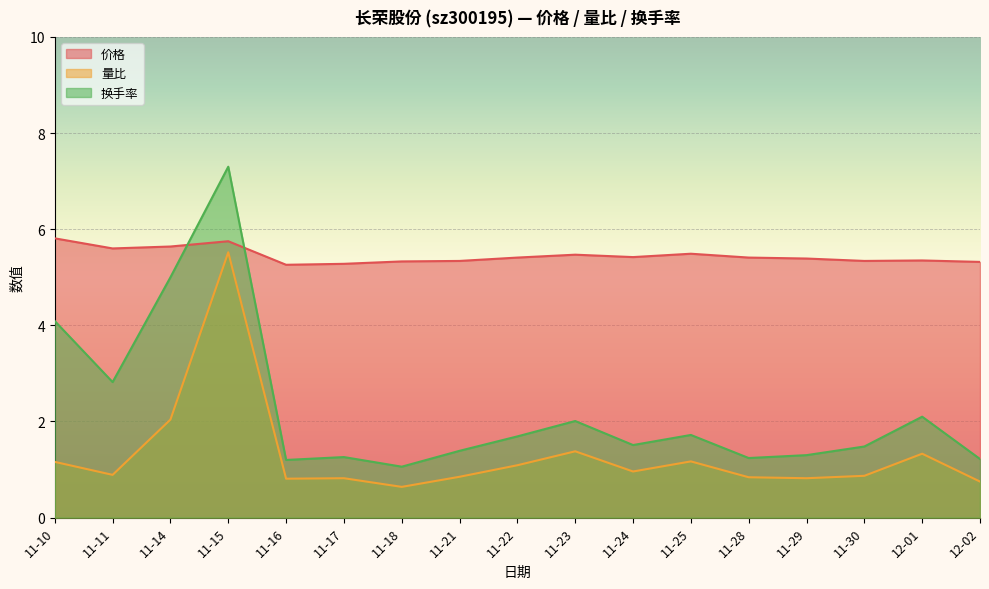

Which has a higher value, 11-17 or 11-10?

11-10